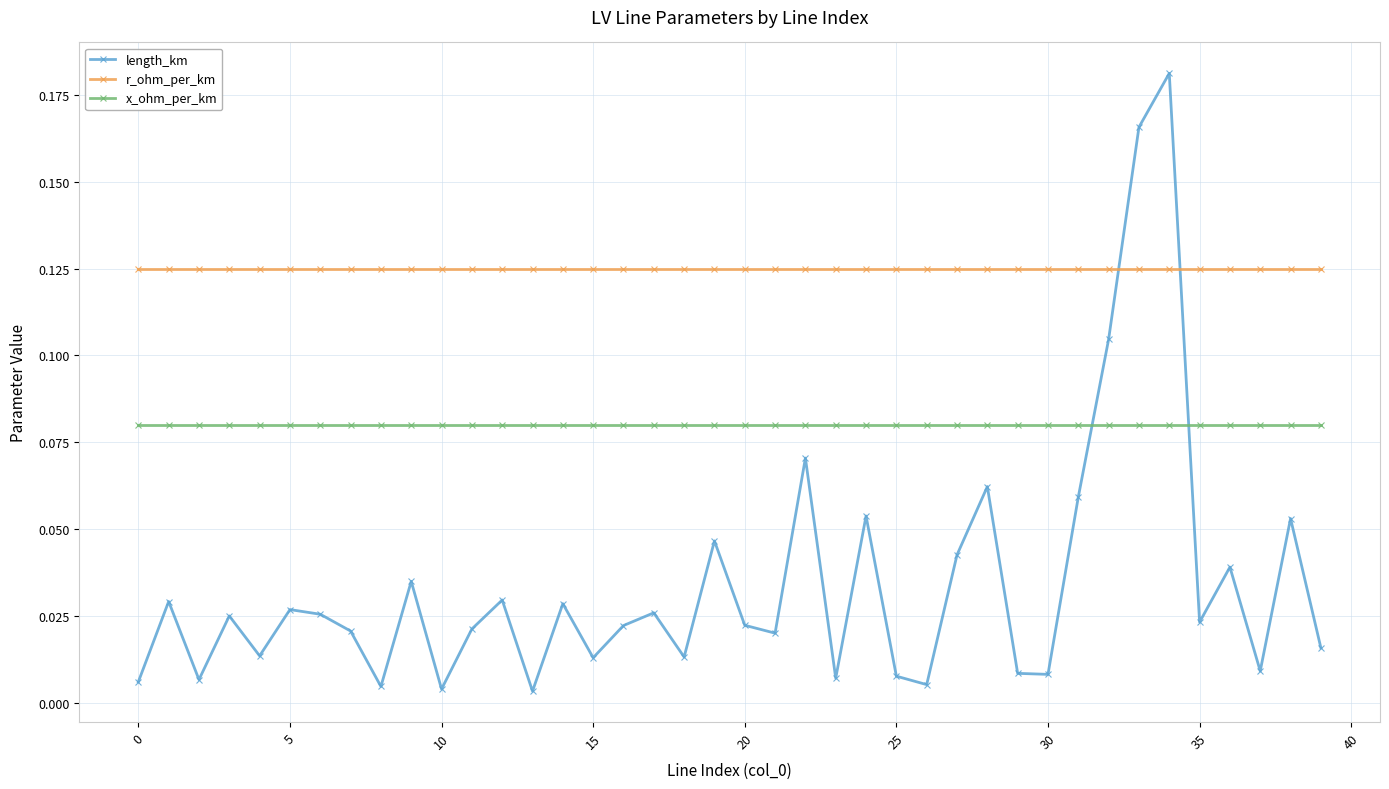

True or false: x_ohm_per_km and r_ohm_per_km cross at least once.

False